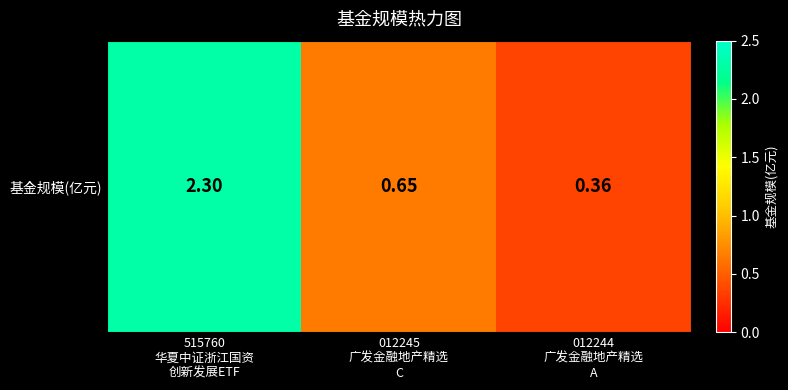

Reading left to right, transcribe all the data shown in this chart.

515760
华夏中证浙江国资
创新发展ETF=2.3	012245
广发金融地产精选
C=0.7	012244
广发金融地产精选
A=0.4